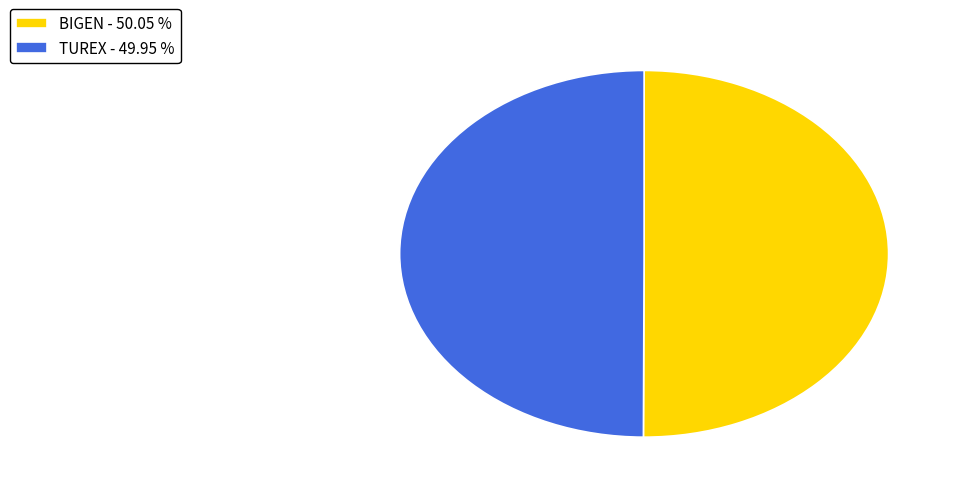

Approximately how many times larger is the value at BIGEN - 50.05 % compared to TUREX - 49.95 %?

1.0